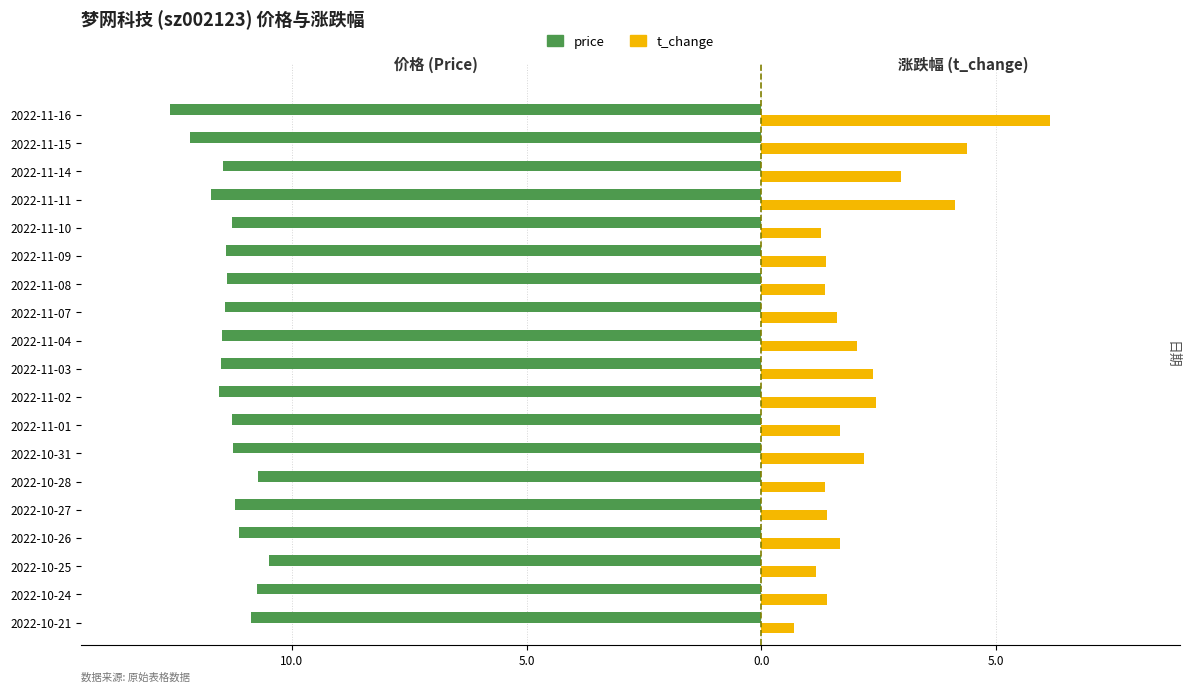

What are all the series names shown in the legend?

price, t_change